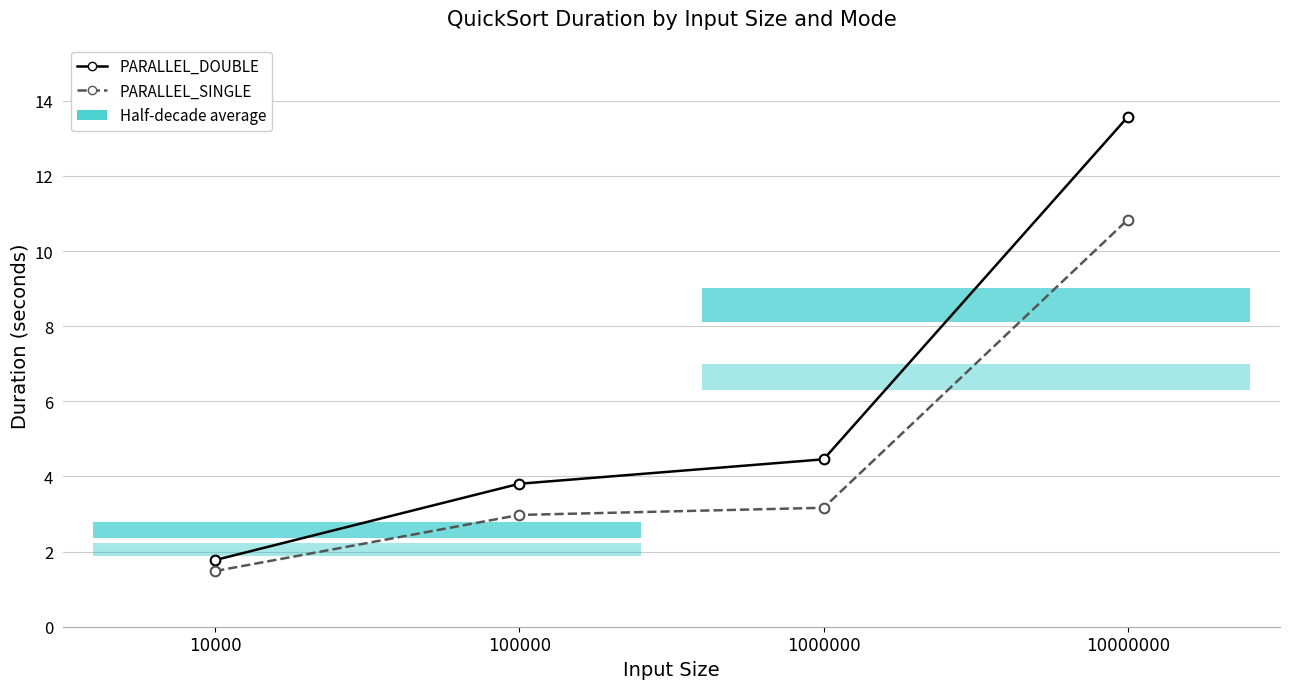

What is the sum of all PARALLEL_SINGLE values?

18.5